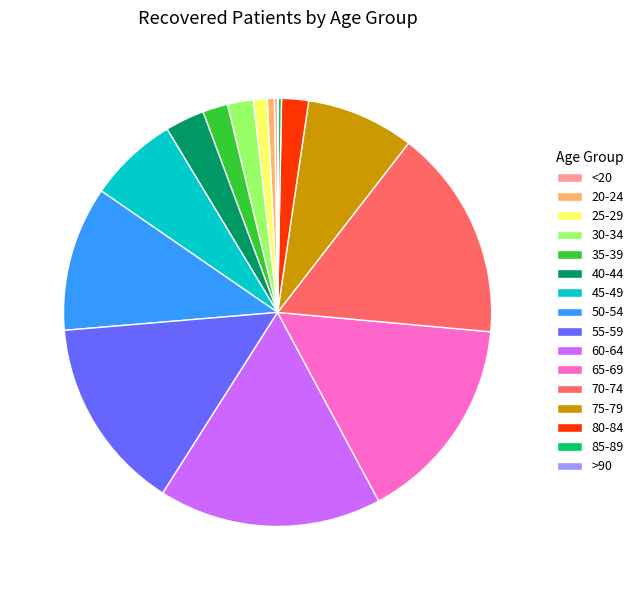

Is the sum of 65-69 and 25-29 greater than half?

No